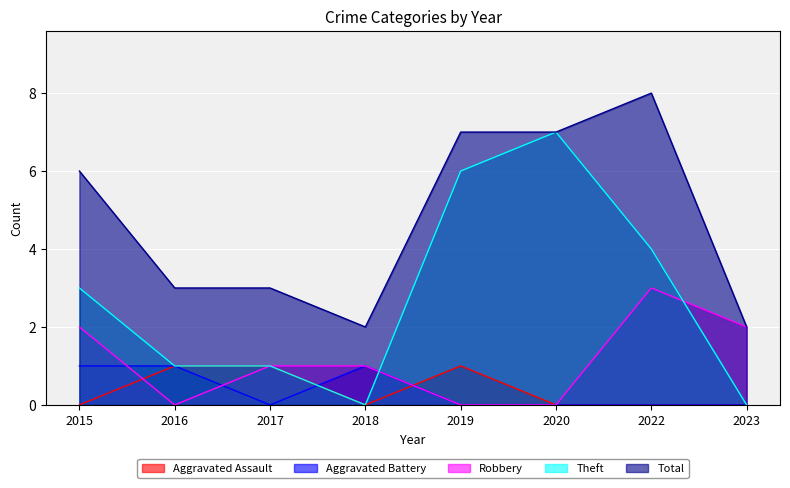

How many lines are shown in the chart?

5